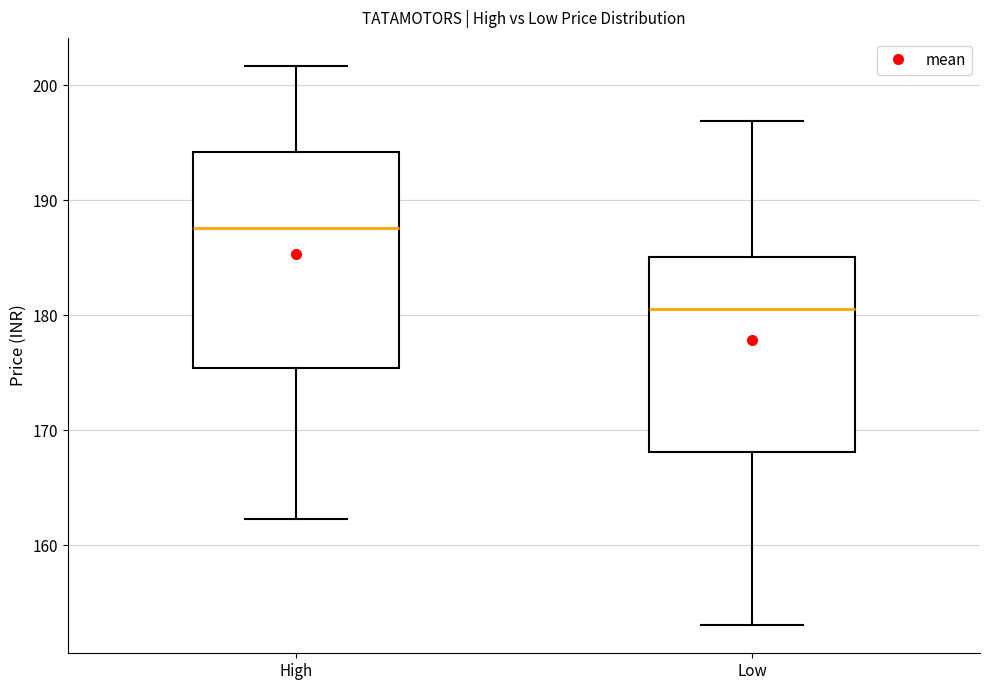

Comparing the boxes themselves (not the whiskers), which one is the tallest?

High